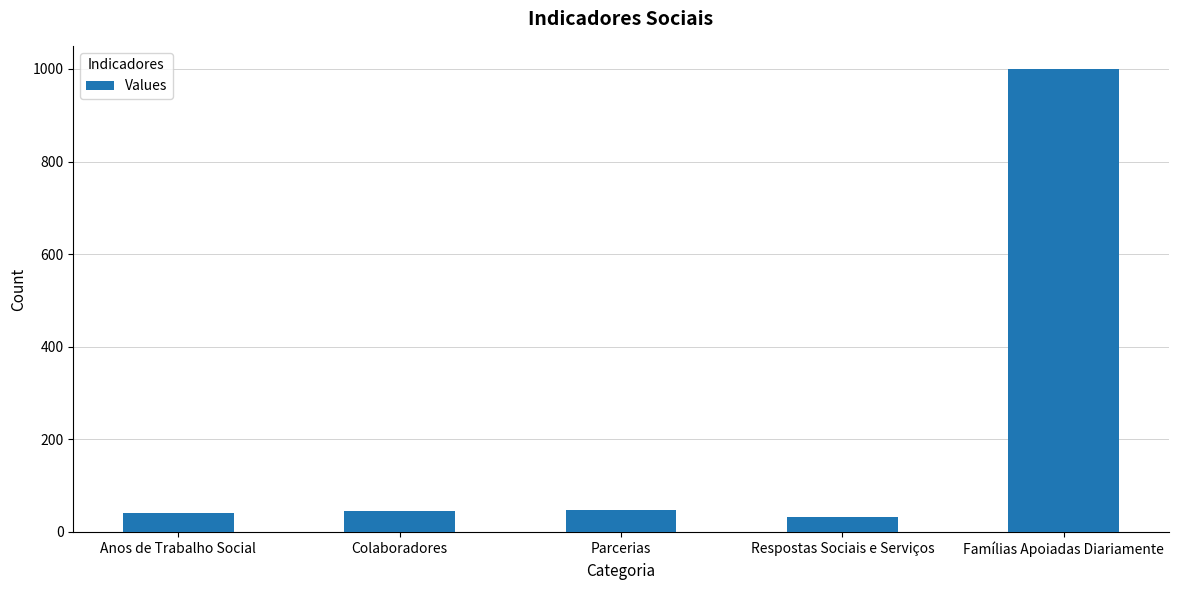

What is the difference between the second highest and second lowest values?

6